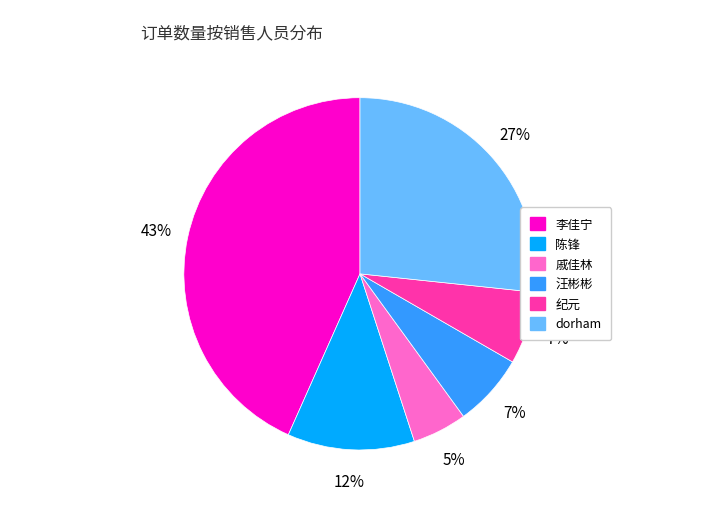

Is there any slice that represents more than half of the pie?

No